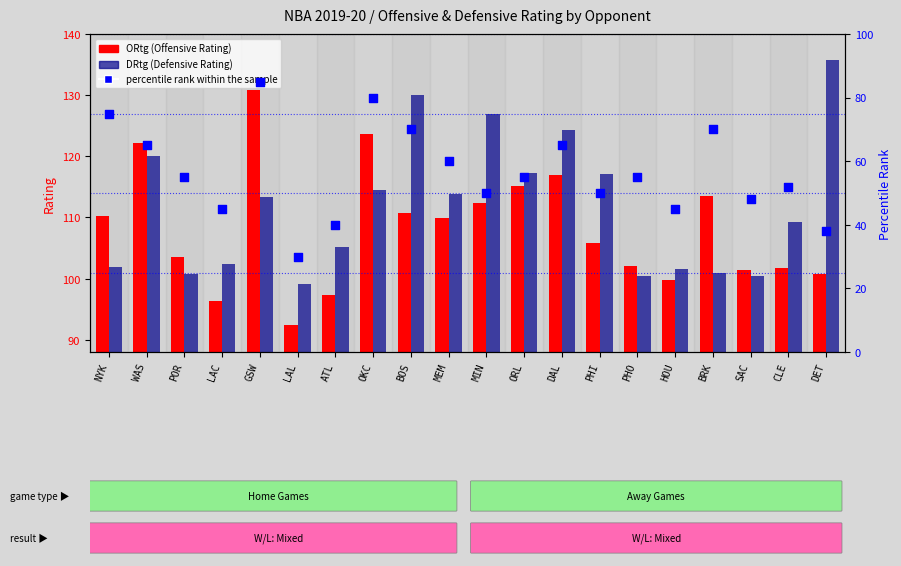

What is the total value across all series at BRK?

284.5